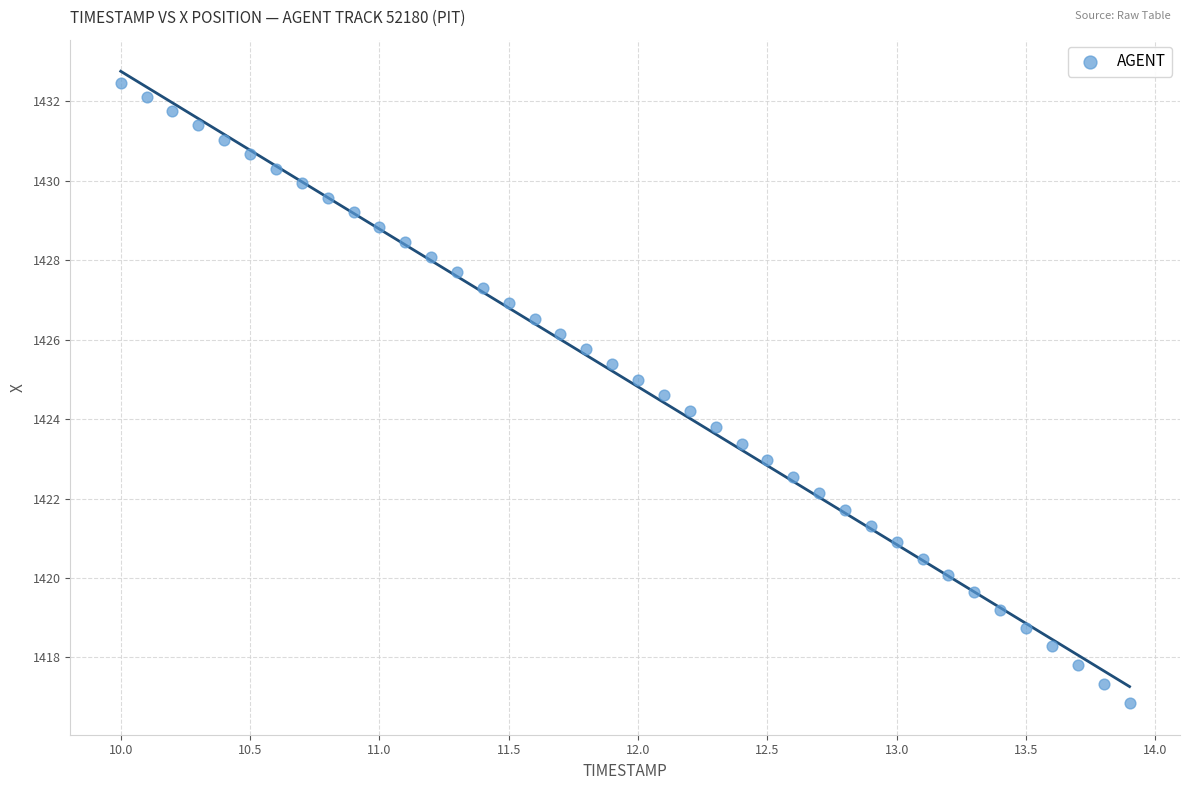

What is the range of Y values (max minus min)?

15.6